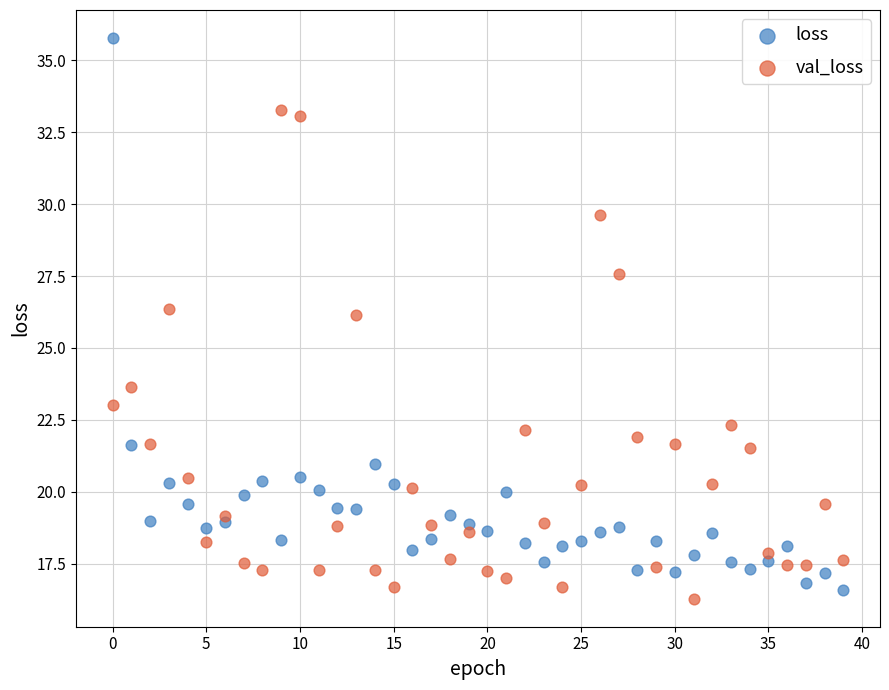

Across all data points, what is the range of Y values (max minus min)?

19.5